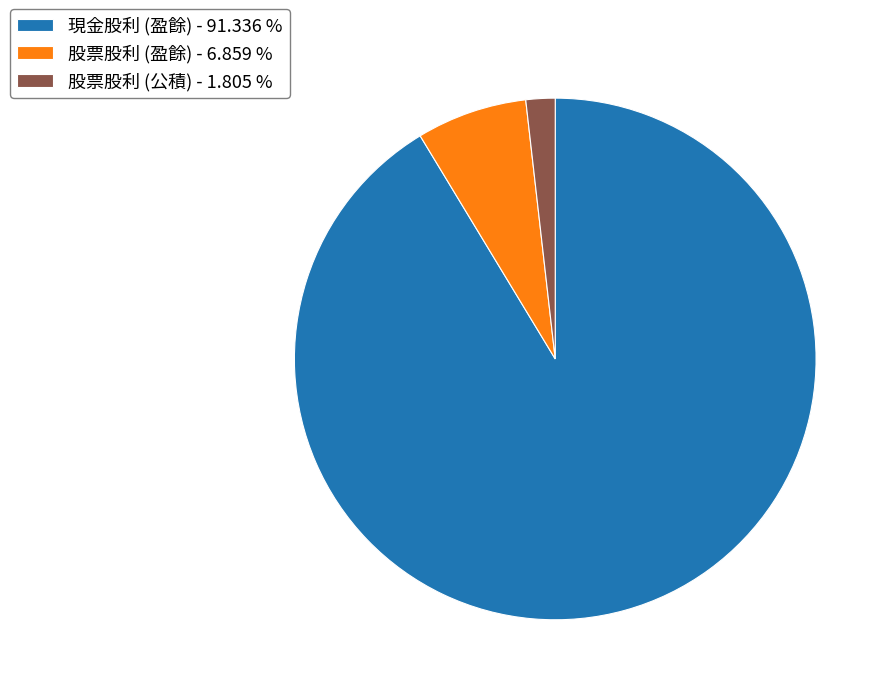

Does 股票股利 (盈餘) represent more than half of the total?

No